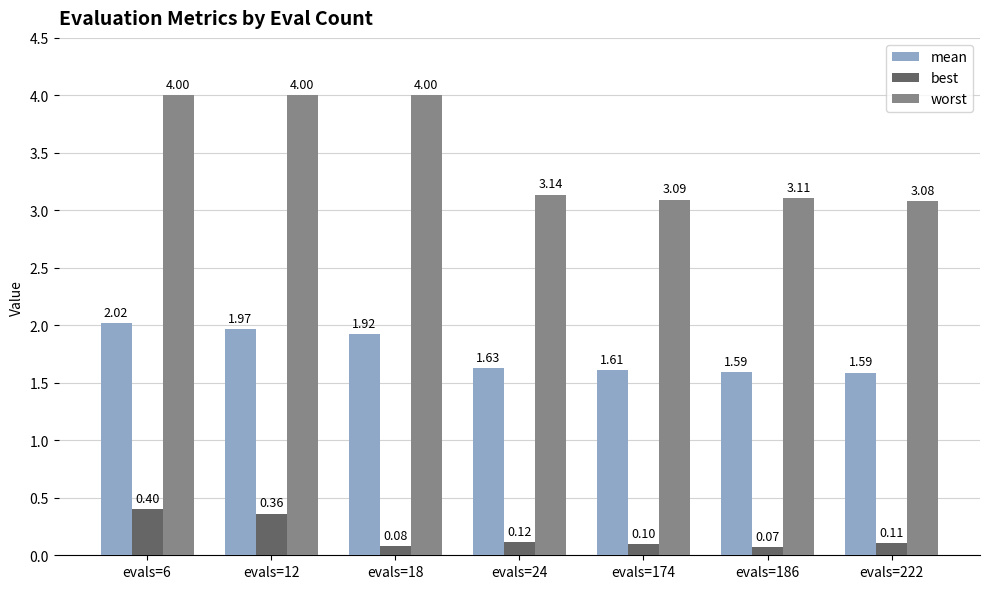

Where is best nearest to the value 0?

evals=186